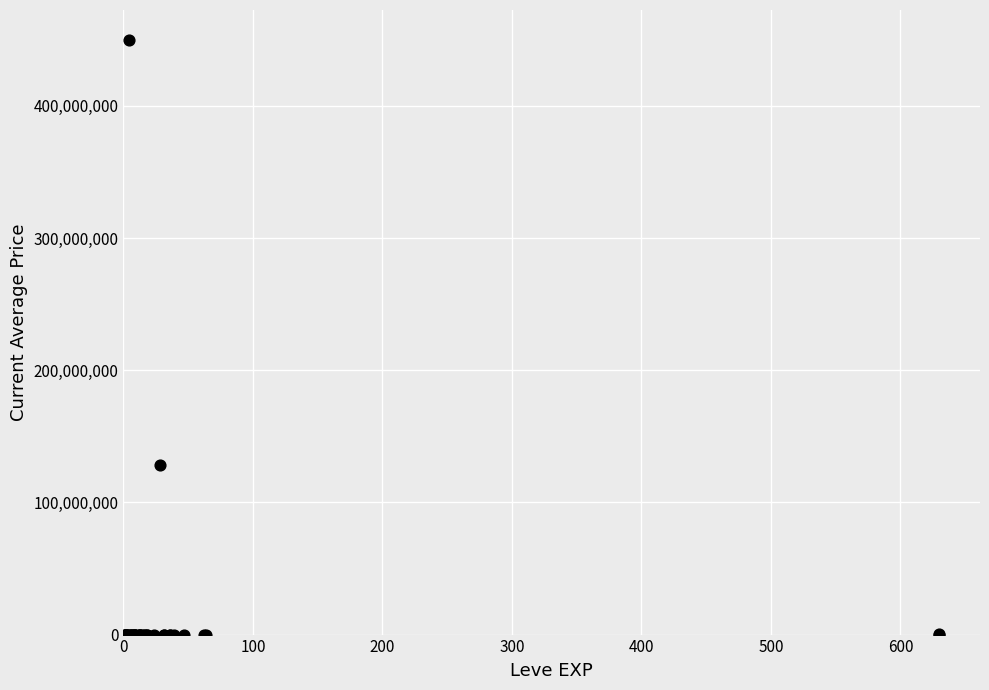

What Y value in the scatter plot is closest to 225011000?

128619416.0